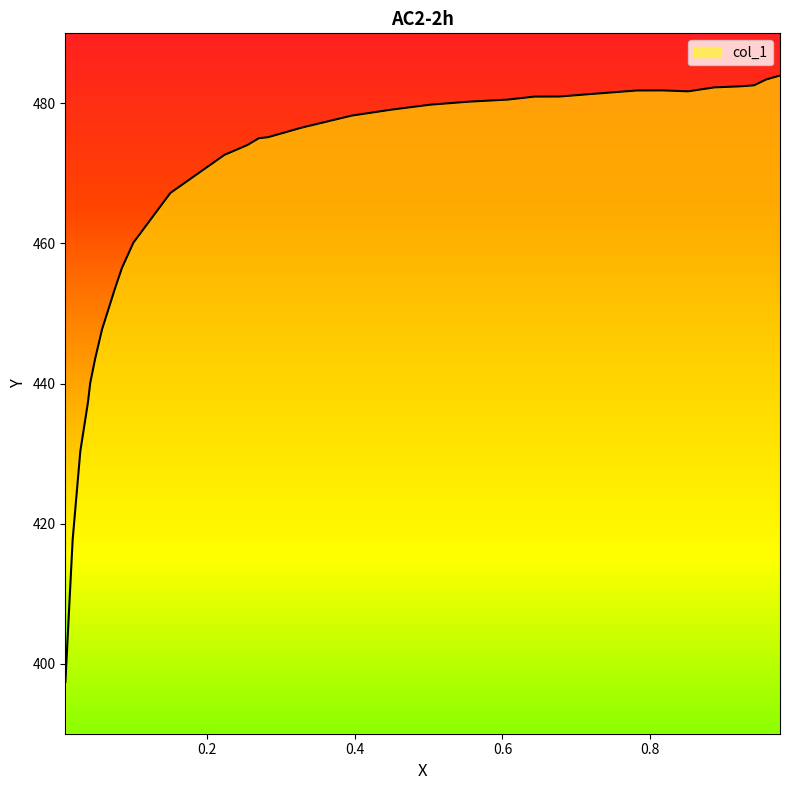

At which category does the data reach its first local peak?

0.8166